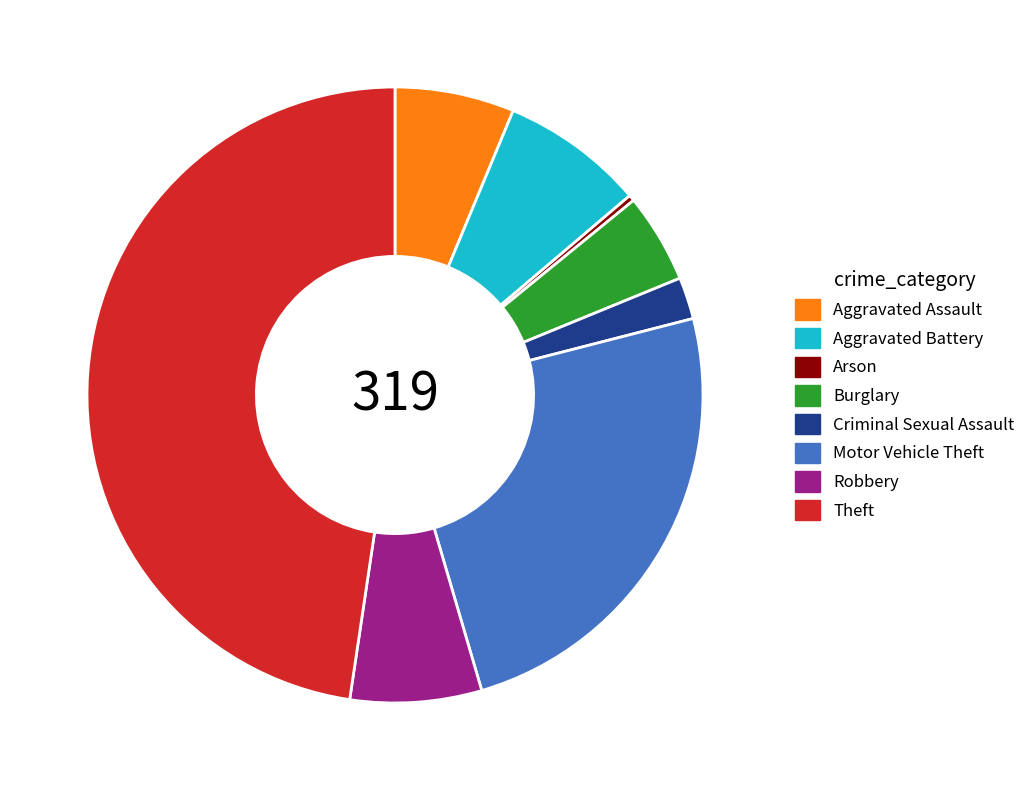

The Theft slice represents 48% of the pie. True or false?

True